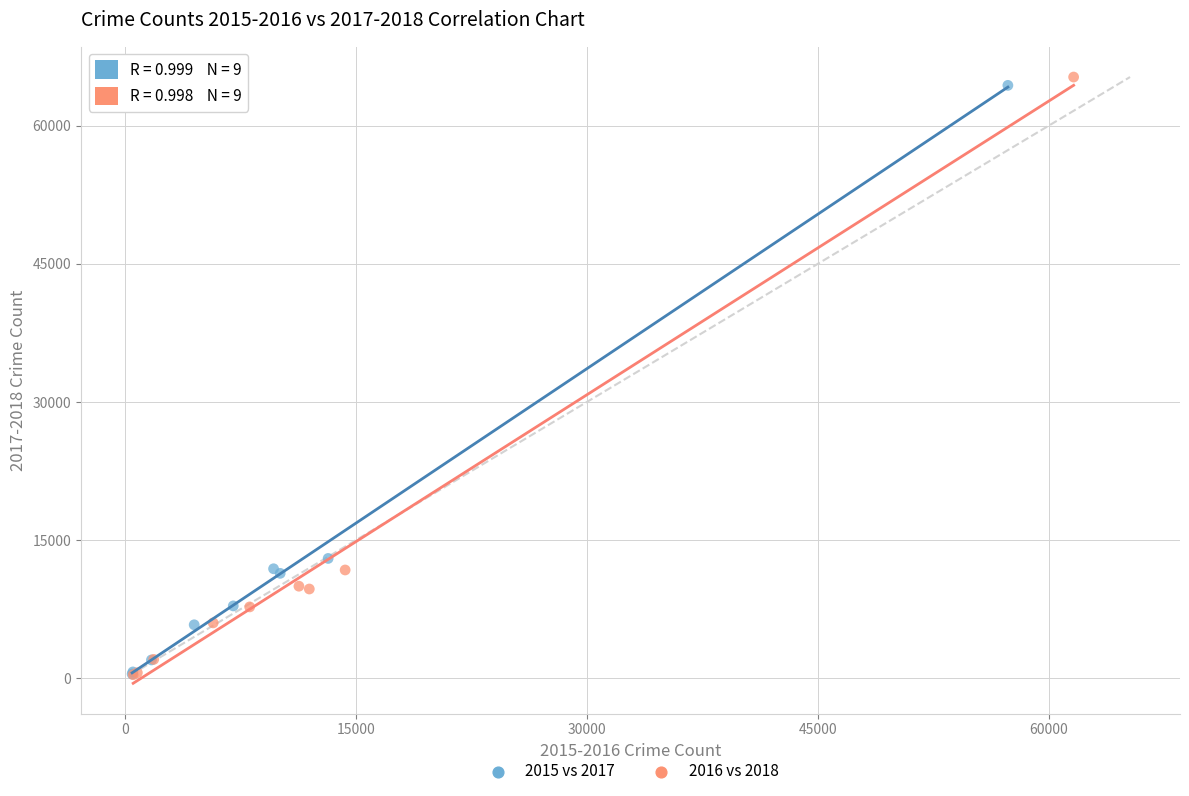

Which series has the widest spread of Y values?

2016 vs 2018